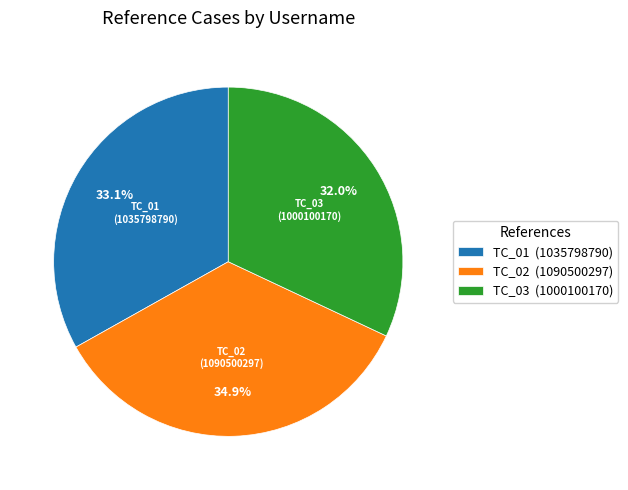

How many slices are in this pie chart?

3